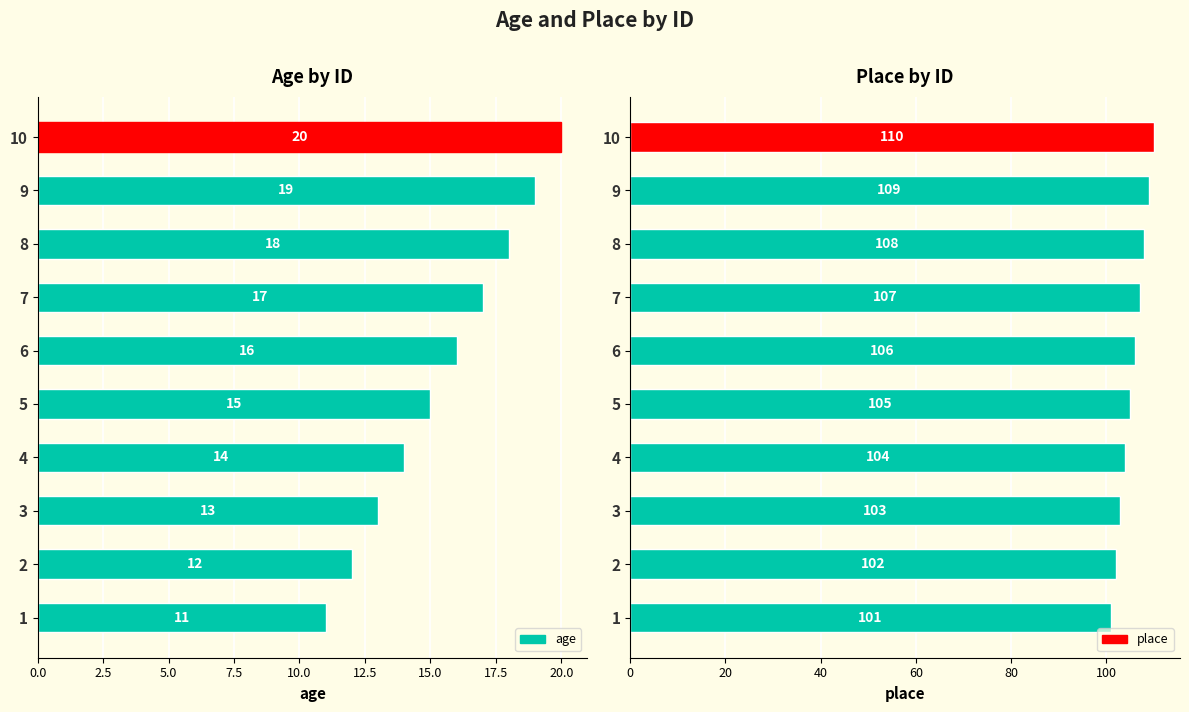

List the labels in order of place value, smallest first.

0.0, 2.5, 5.0, 7.5, 10.0, 12.5, 15.0, 17.5, 20.0, 22.5